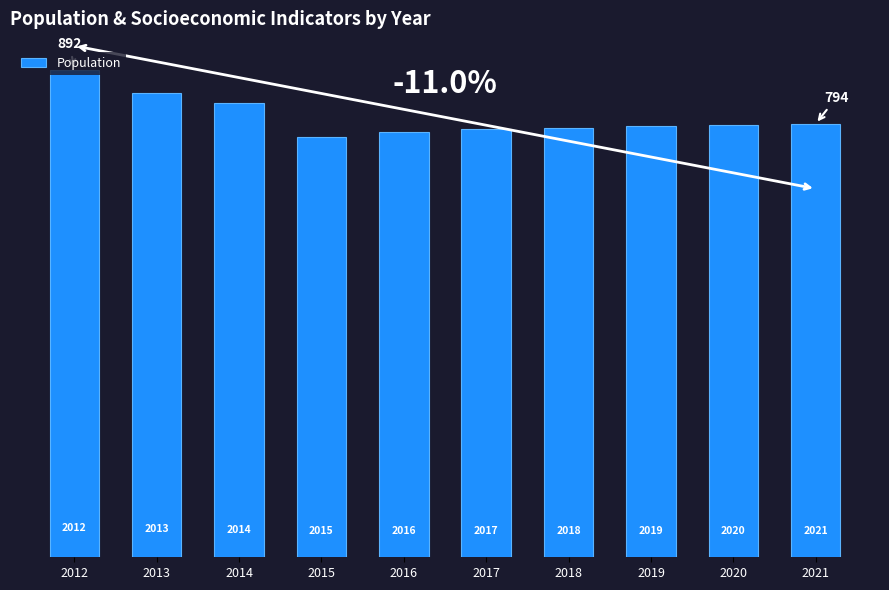

What is the difference between the maximum and minimum values?

123